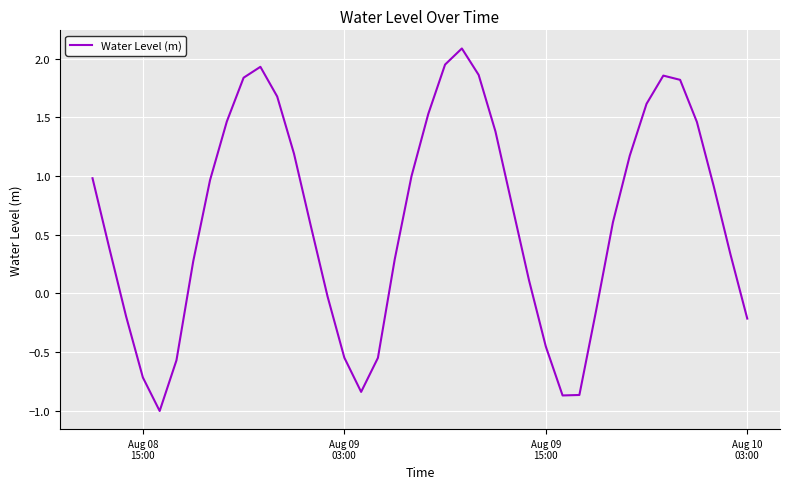

Count the number of categories in the chart.

40